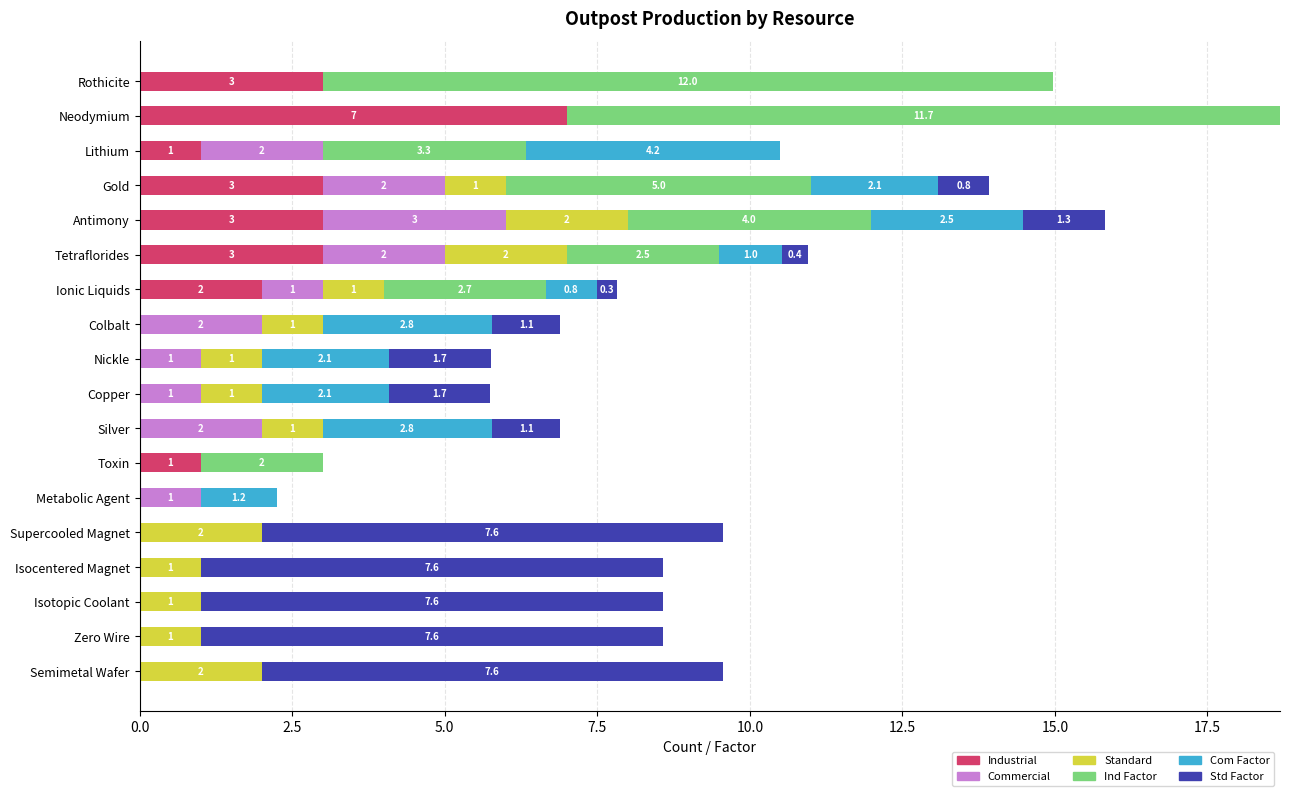

What are all the series names shown in the legend?

Industrial, Commercial, Standard, Ind Factor, Com Factor, Std Factor